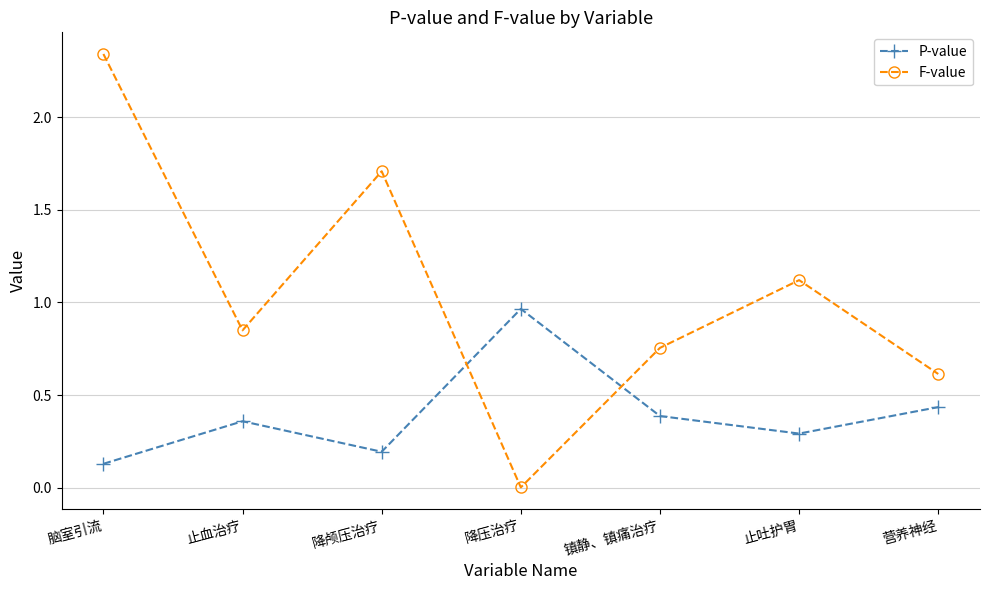

Which series changed the most between 脑室引流 and 降颅压治疗?

F-value